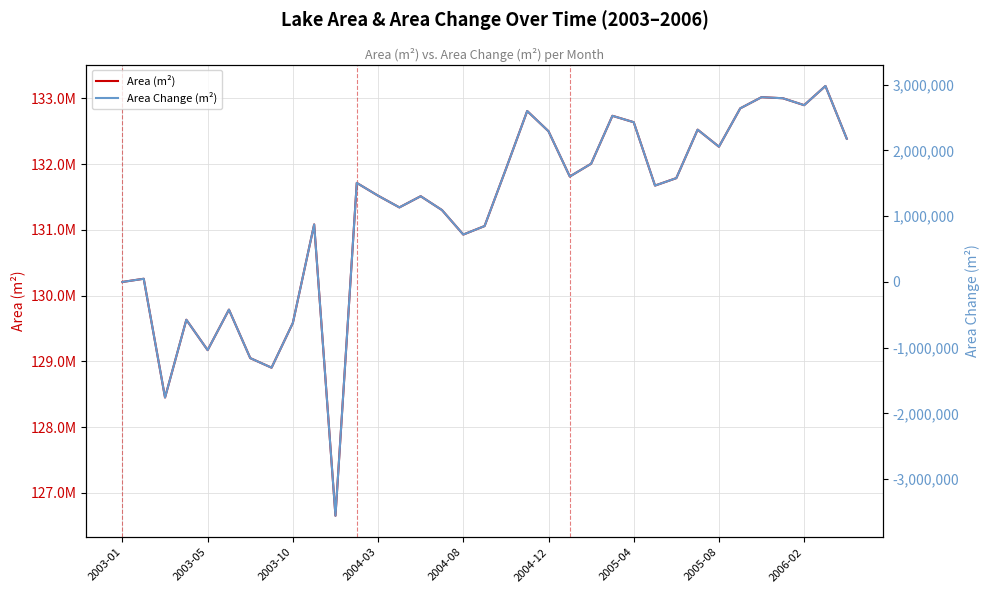

How many interior local peaks does the Area Change (m²) series have?

11